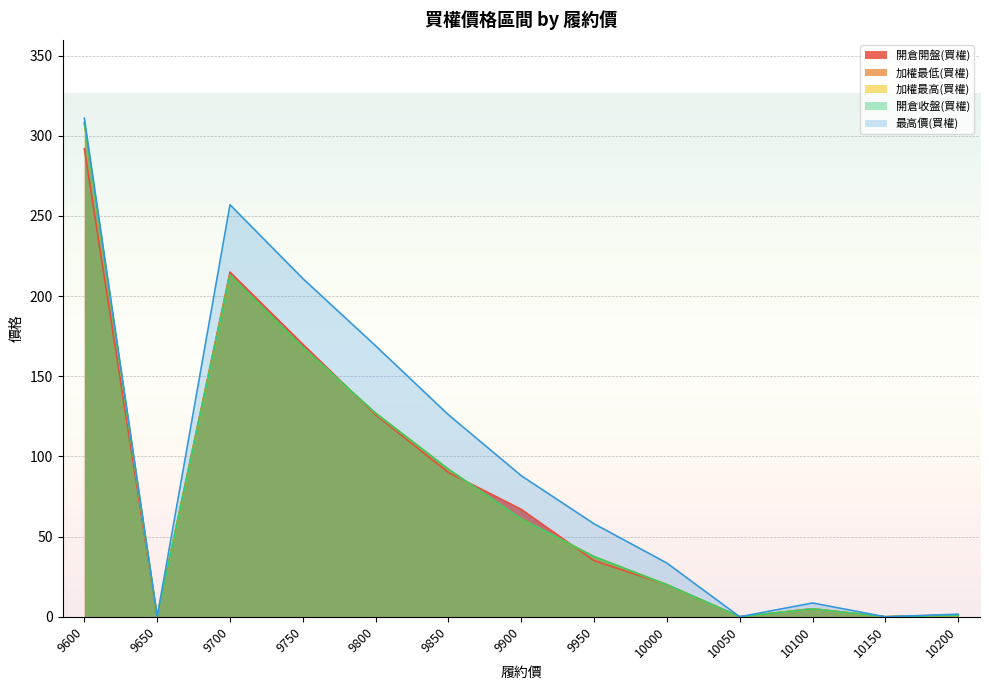

Rank the series by their maximum value, from lowest to highest.

開倉開盤(買權), 加權最低(買權), 加權最高(買權), 開倉收盤(買權), 最高價(買權)